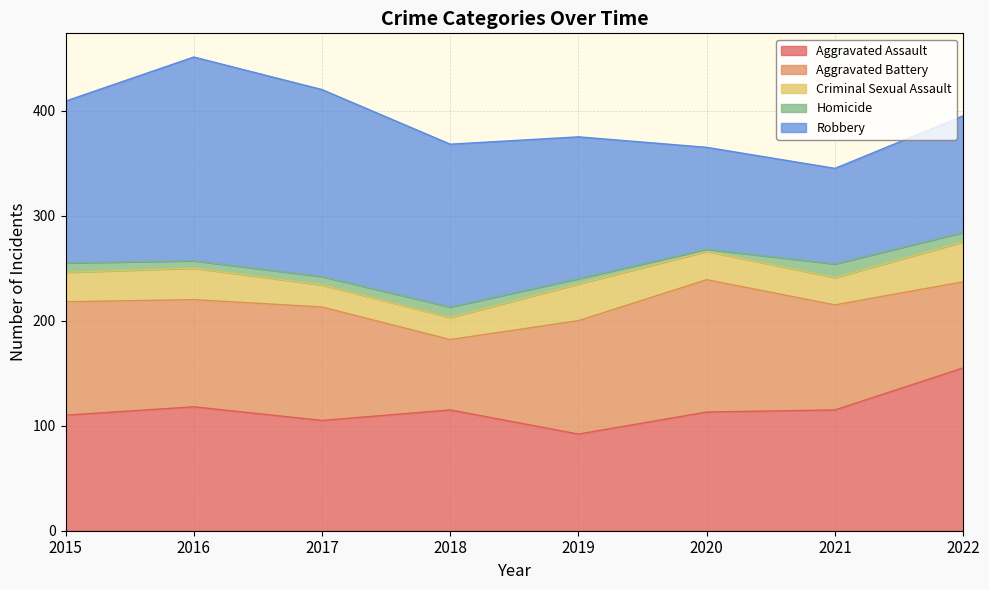

How many data points does each series have?

8